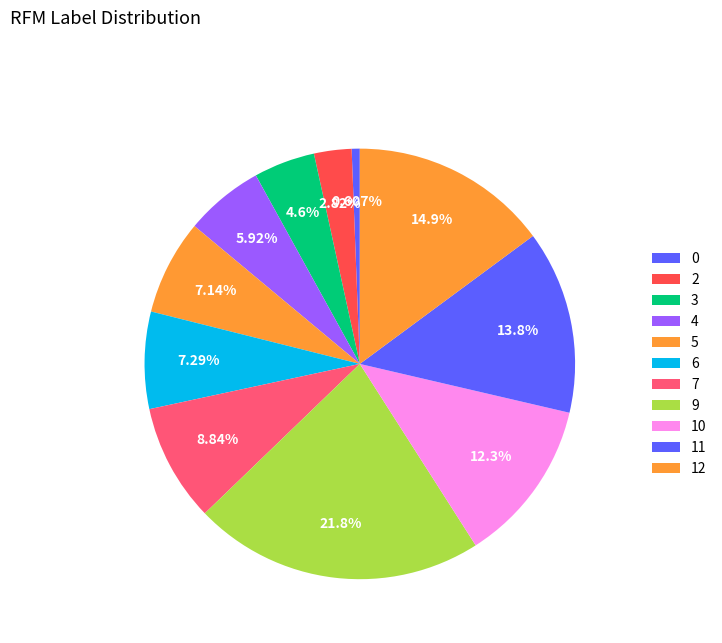

How many segments does this pie chart have?

11